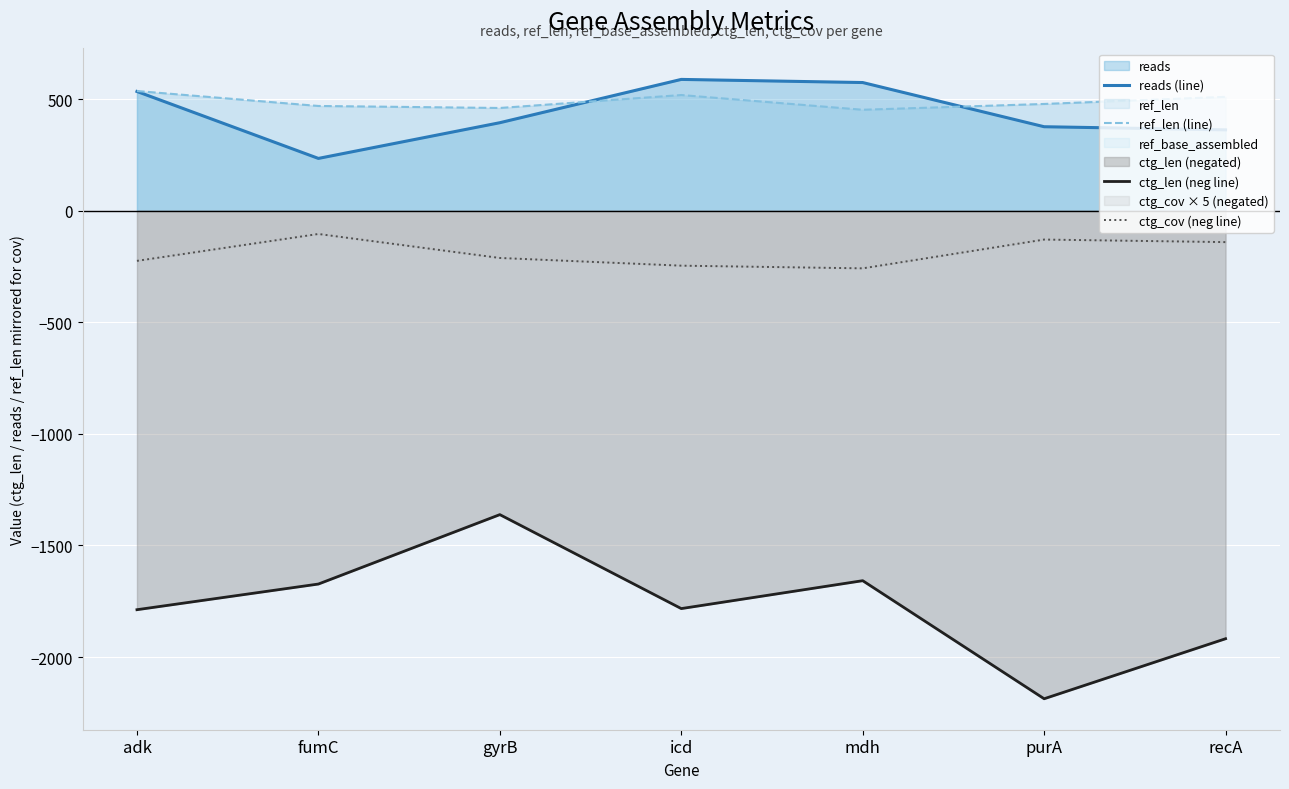

At recA, list the series in order from smallest to largest.

ctg_len (neg line), ctg_cov (neg line), reads (line), ref_len (line)